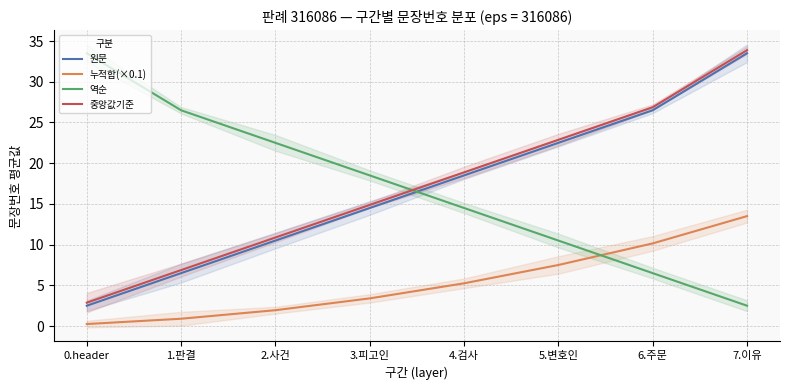

True or false: 원문 has more than 2 points higher than both neighbors.

False